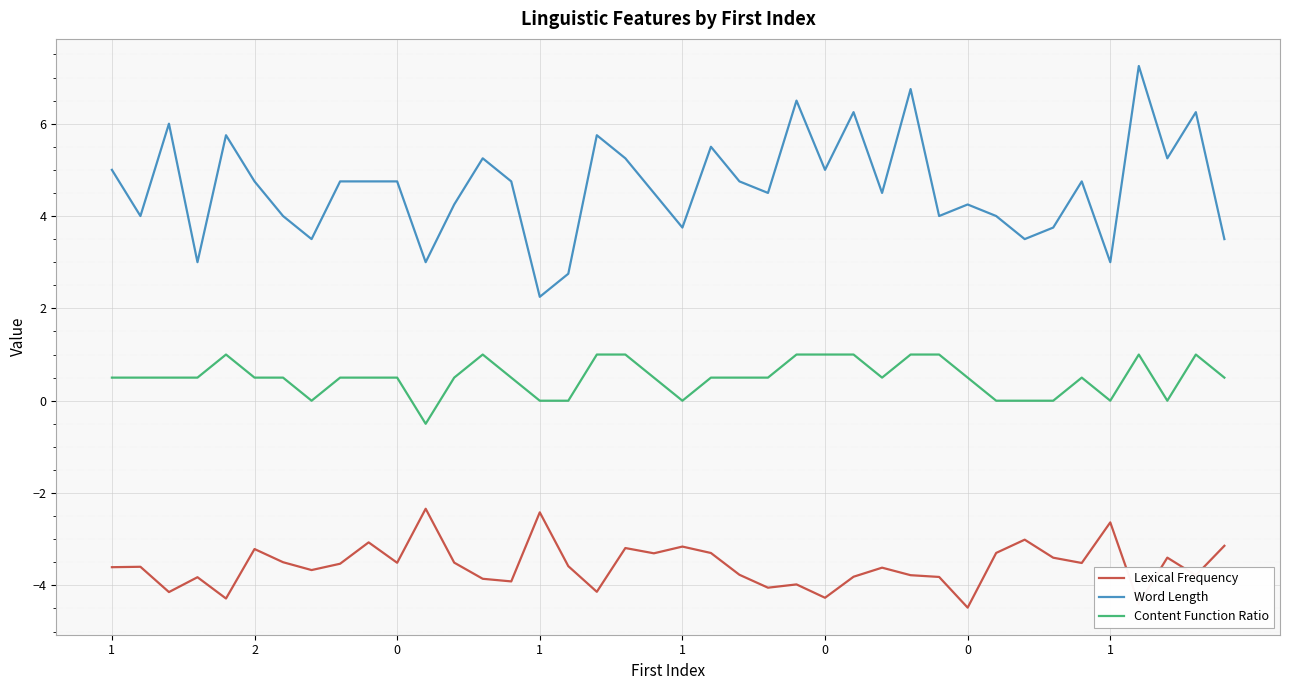

Which series has the largest range (max minus min)?

Word Length